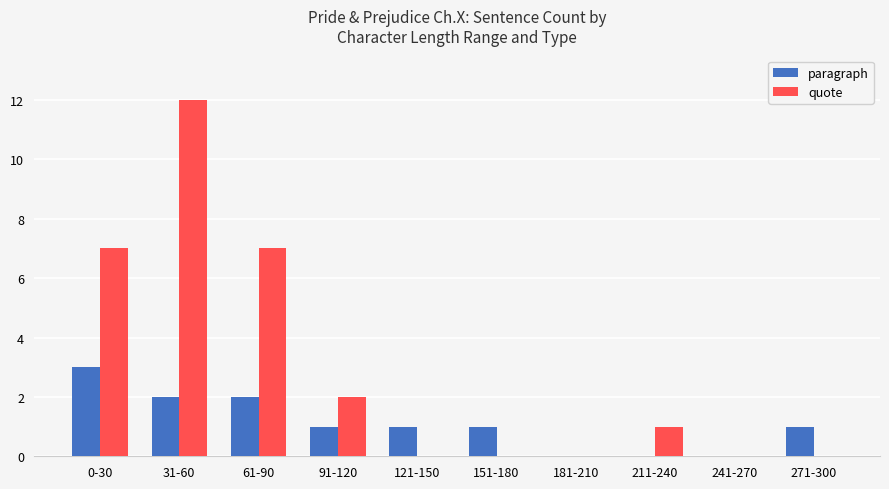

What is the sum of all paragraph values?

11